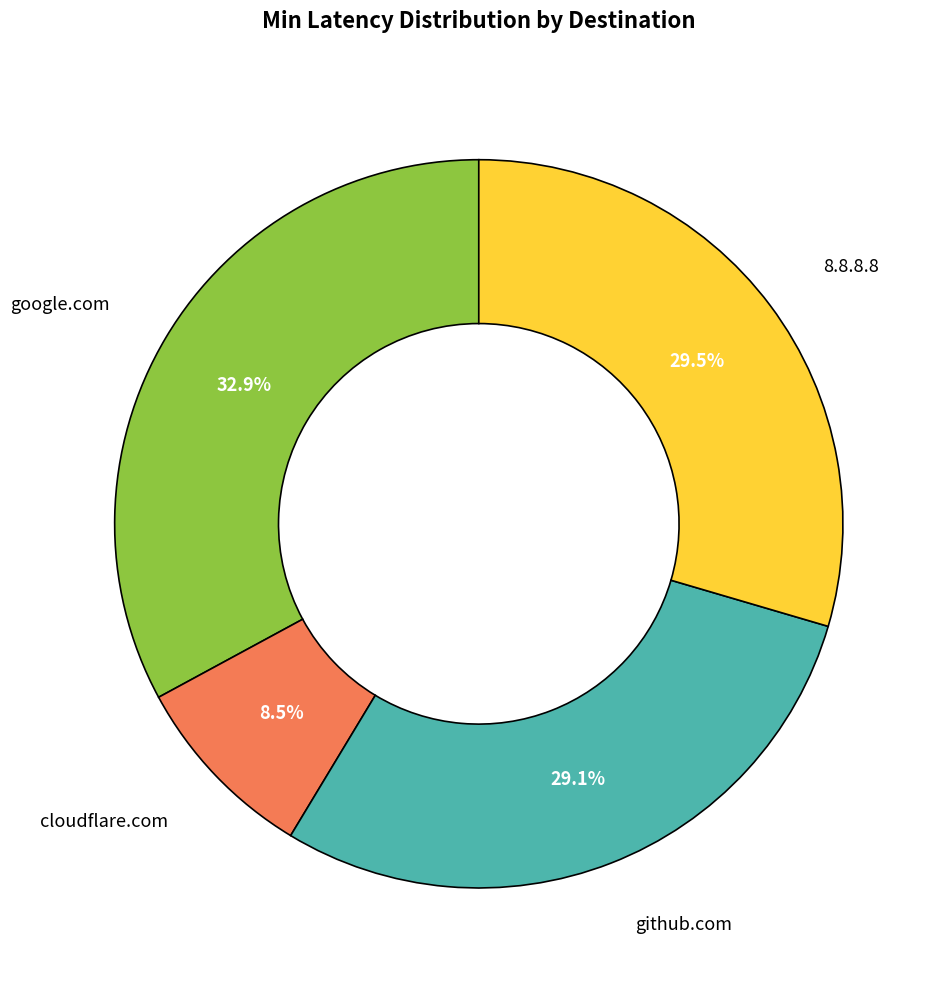

Is there a majority slice in this chart?

No